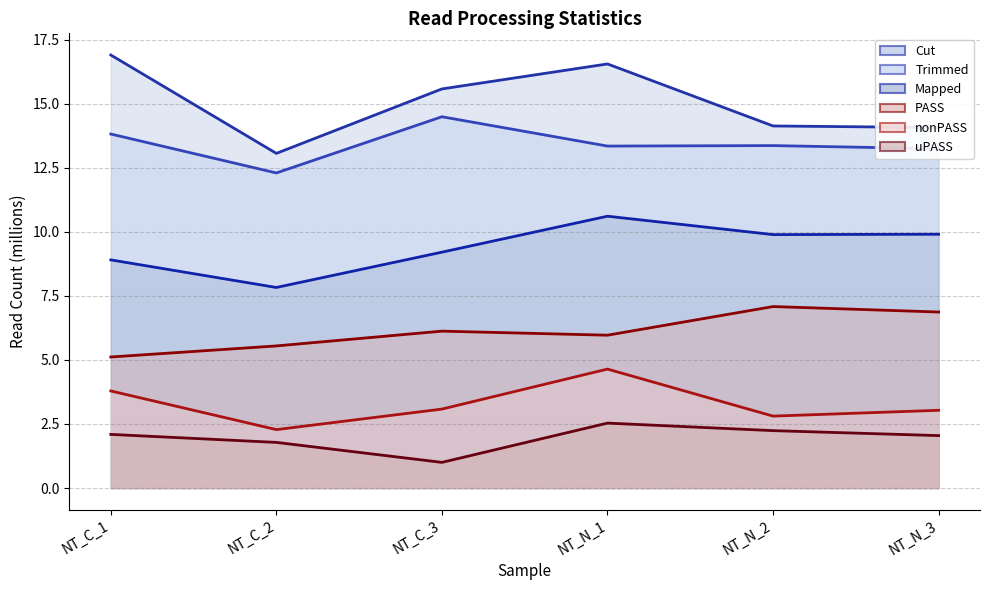

What is the difference between the maximum and minimum values in the uPASS series?

1.5